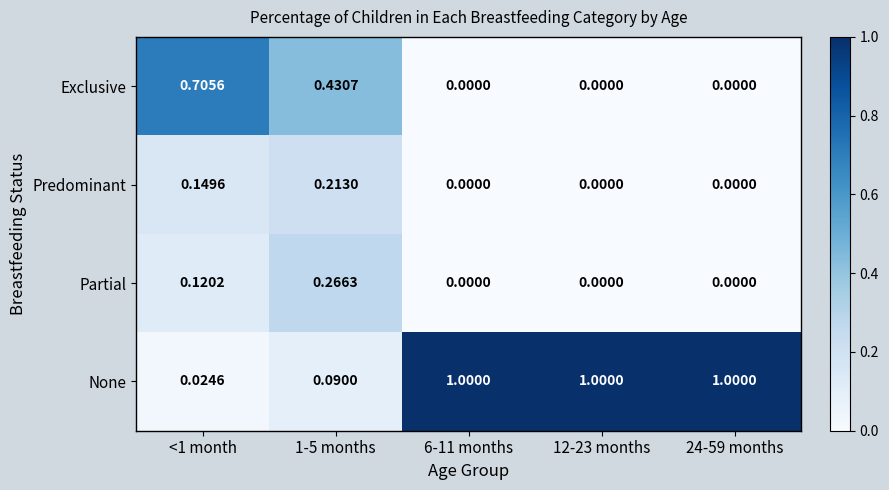

List the series in order of their peak value, lowest first.

Predominant, Partial, Exclusive, None